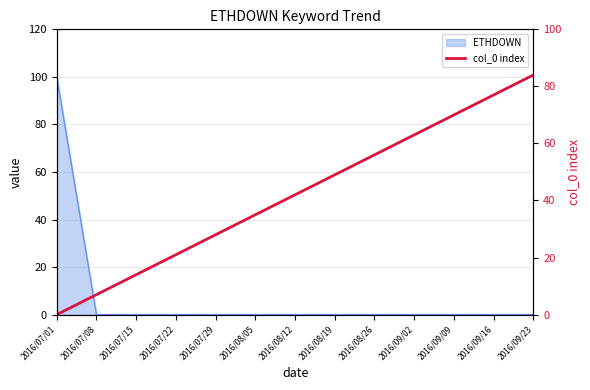

What position from the left is 2016/08/19?

8